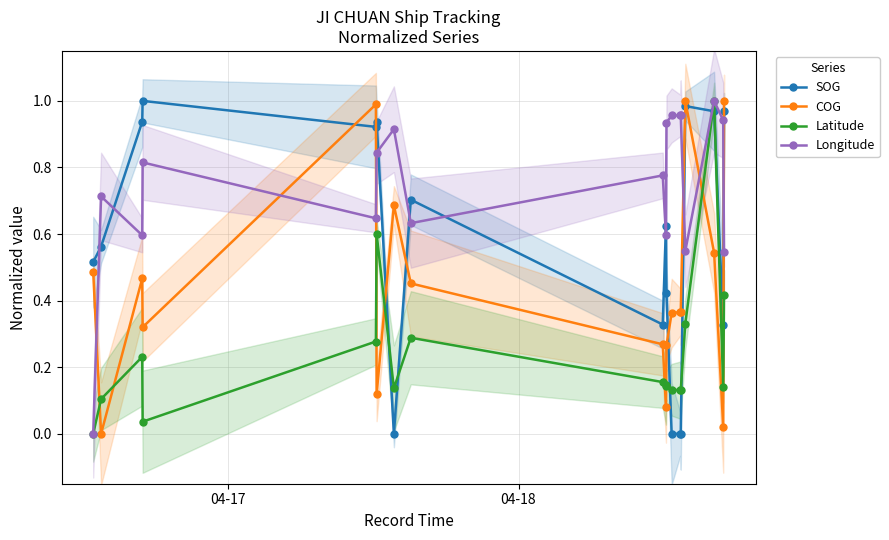

At 12, list the series in order from smallest to largest.

SOG, Latitude, COG, Longitude